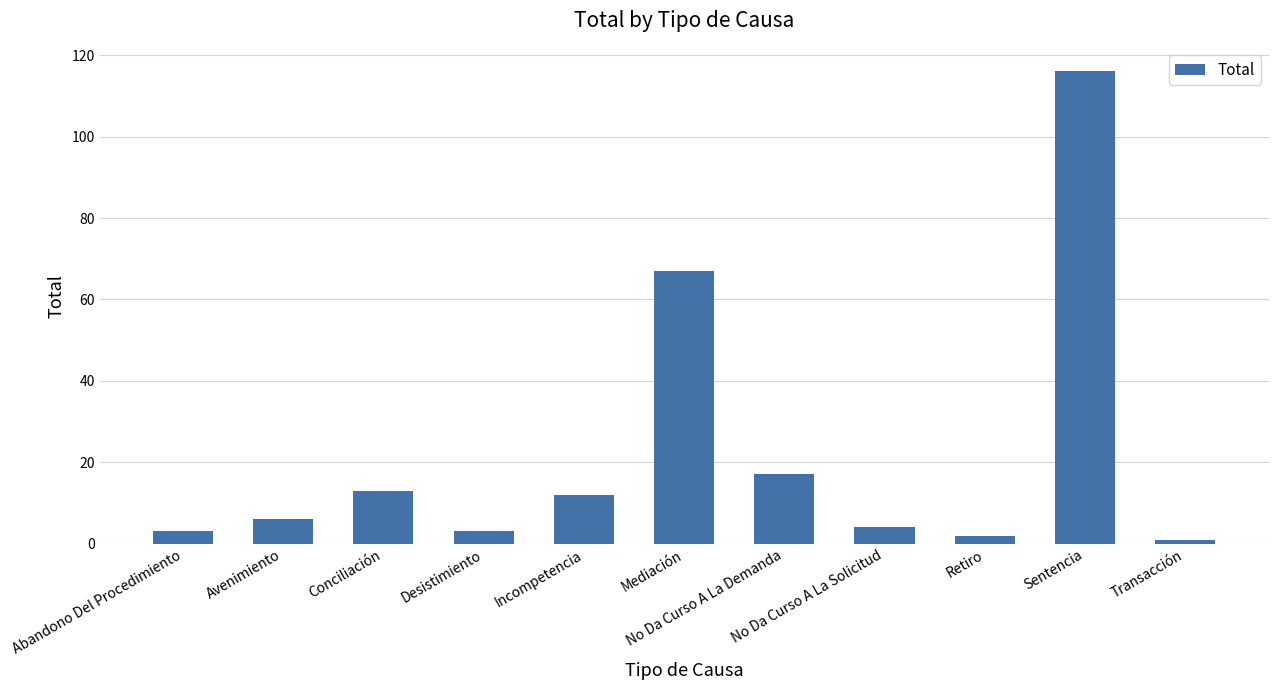

What value does the data have at Mediación, to the nearest 5?

65